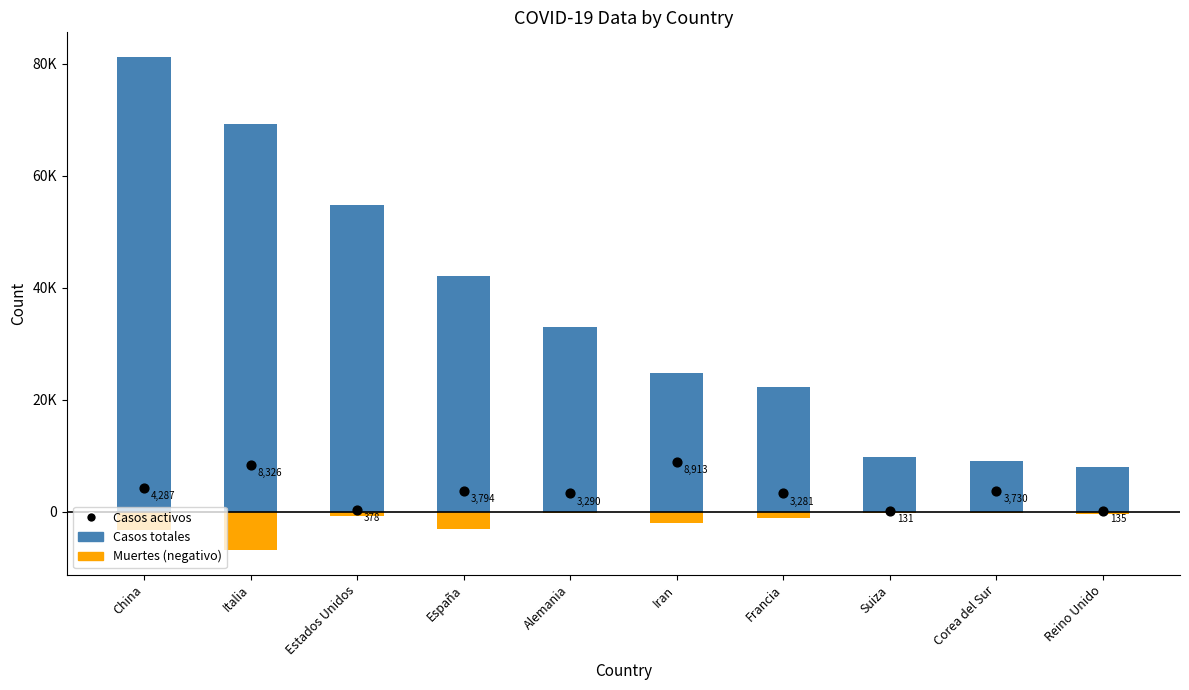

What are all the series names shown in the legend?

Casos totales, Muertes (negativo), Casos activos